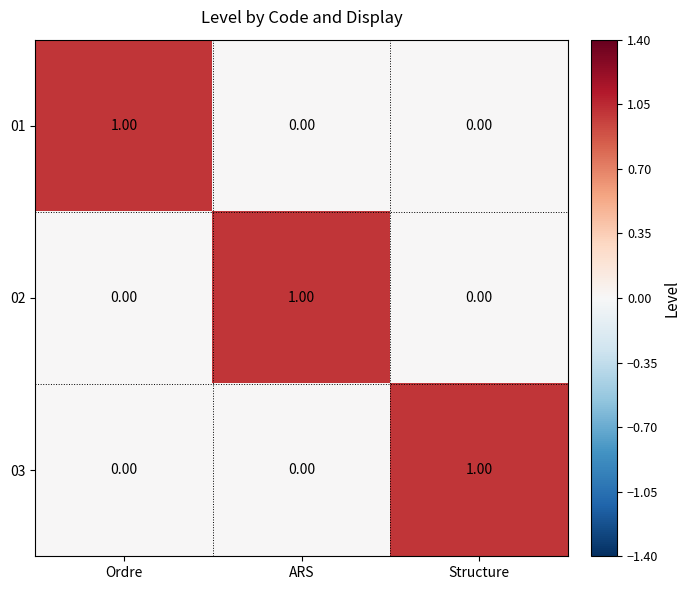

What is the difference between the highest and lowest values at ARS?

1